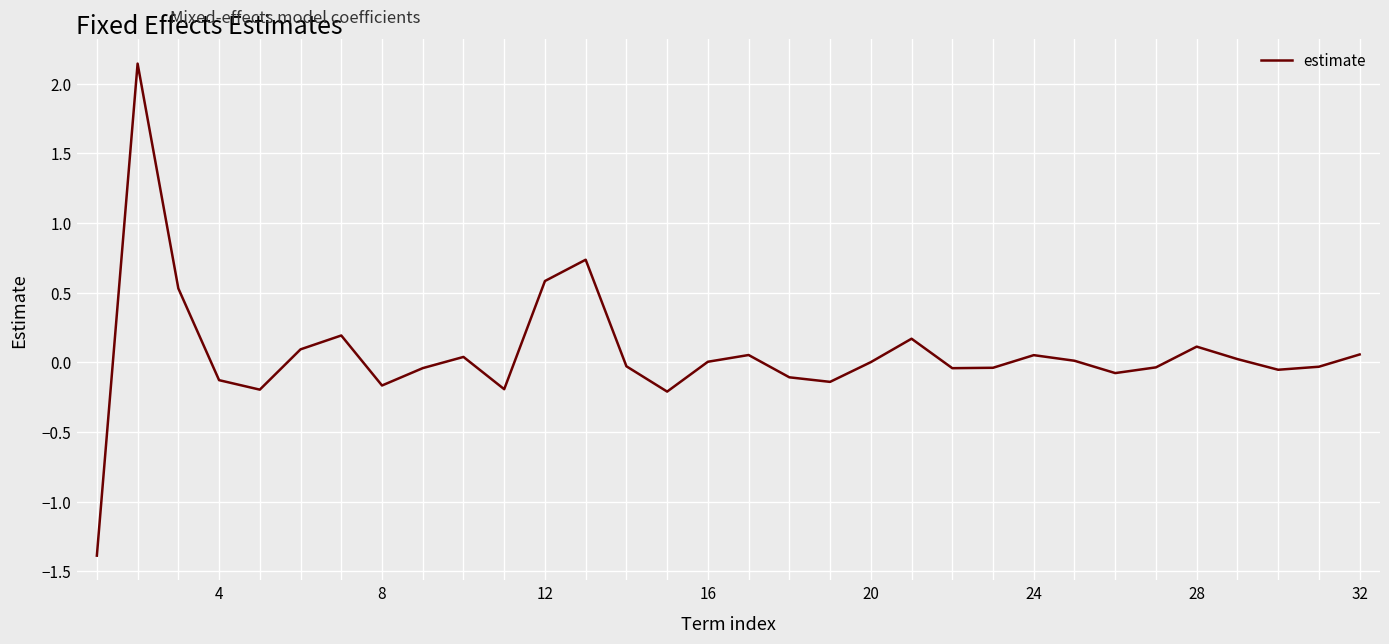

What is the smallest value displayed?

-1.4